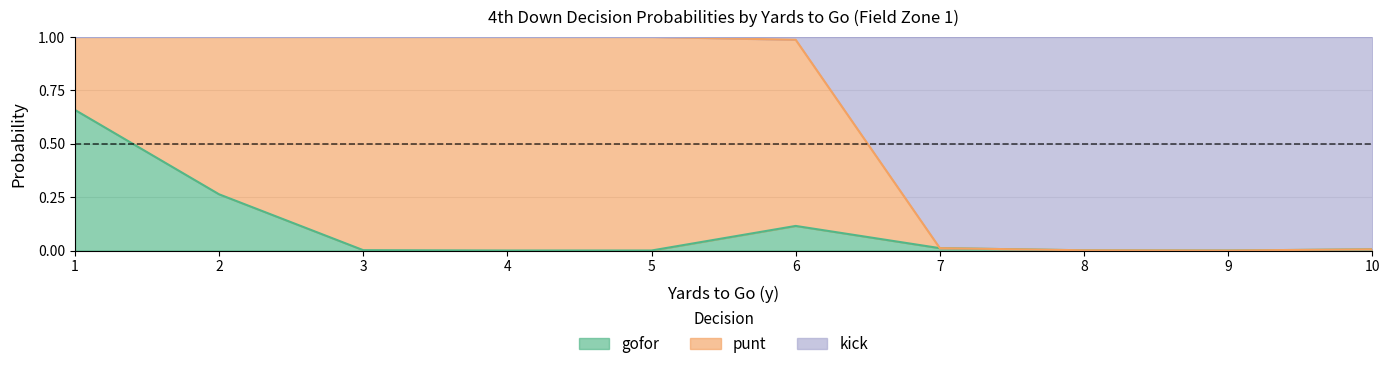

What is the highest value of the kick series?

1.0